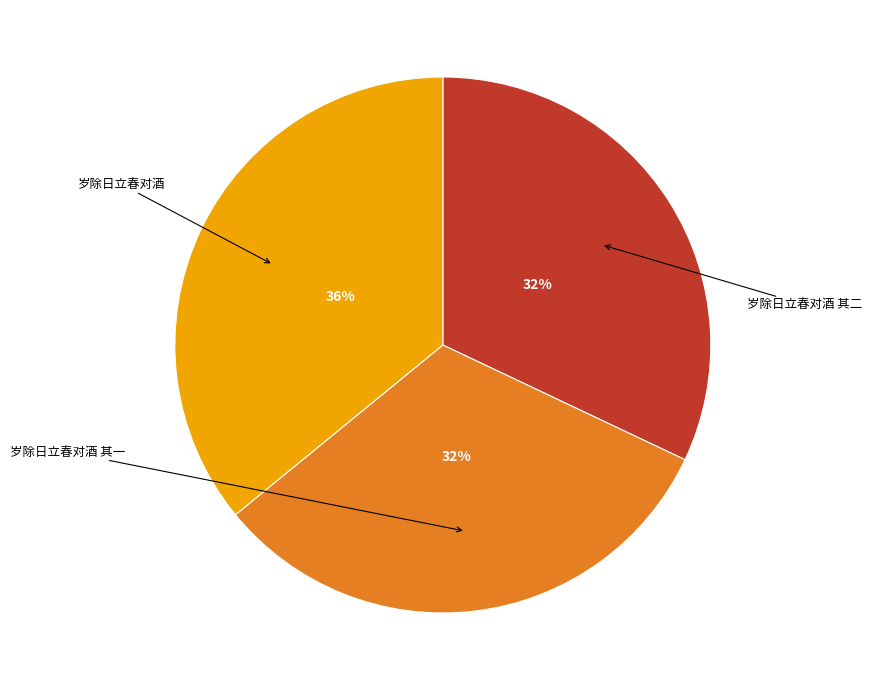

Does any single category account for the majority?

No